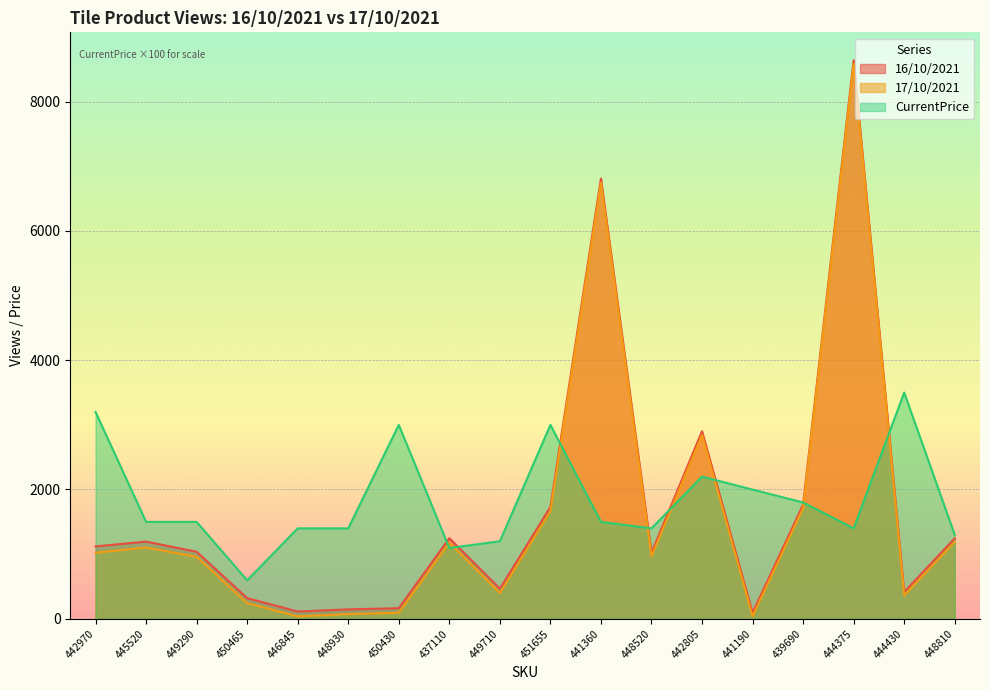

After their last crossing, which series has the higher values: CurrentPrice or 17/10/2021?

CurrentPrice